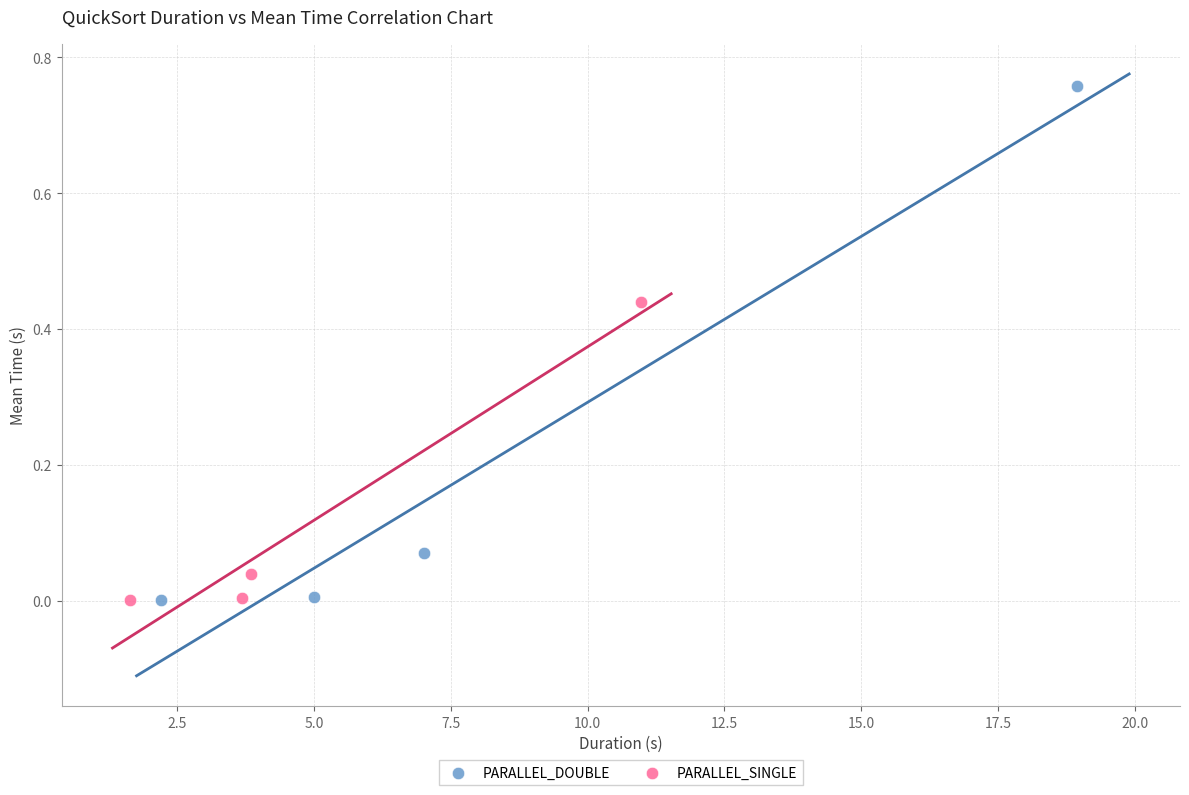

Which series reaches the maximum Y coordinate?

PARALLEL_DOUBLE